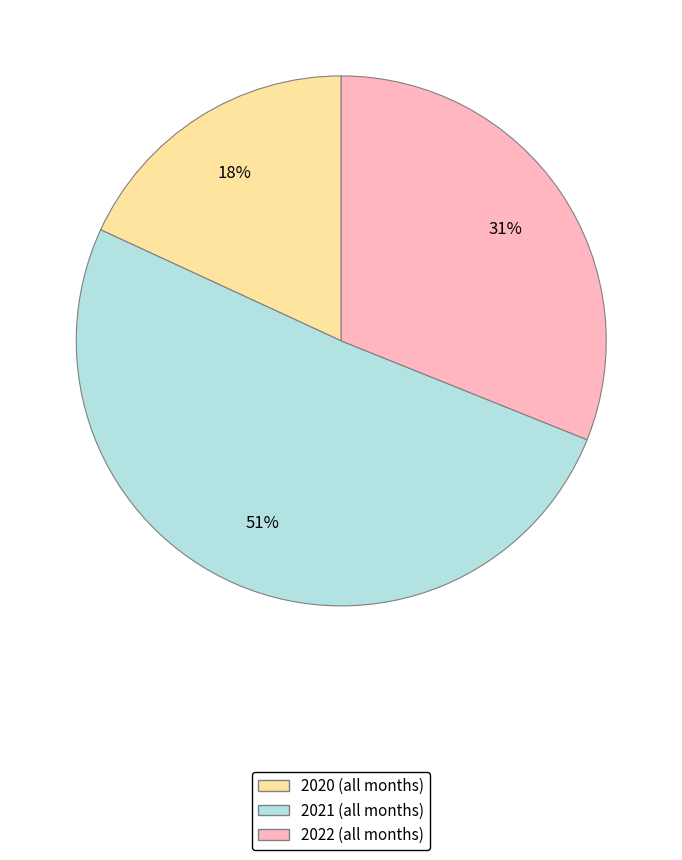

How many slices are in this pie chart?

3